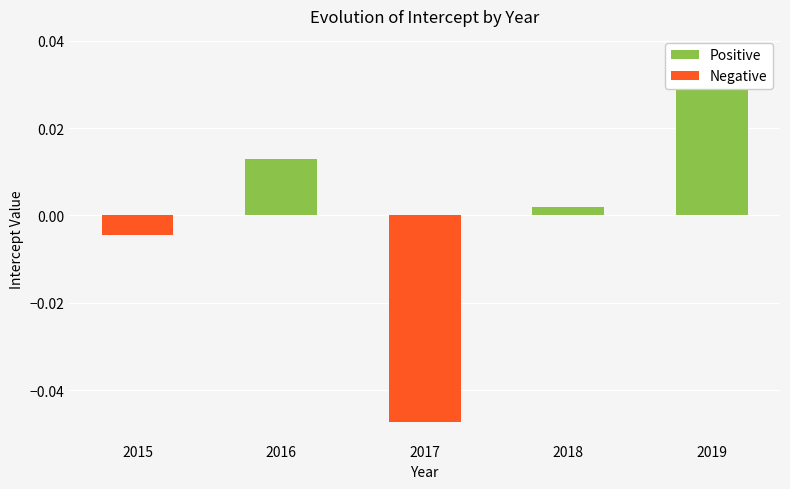

Which has a higher value, 2018 or 2015?

2018